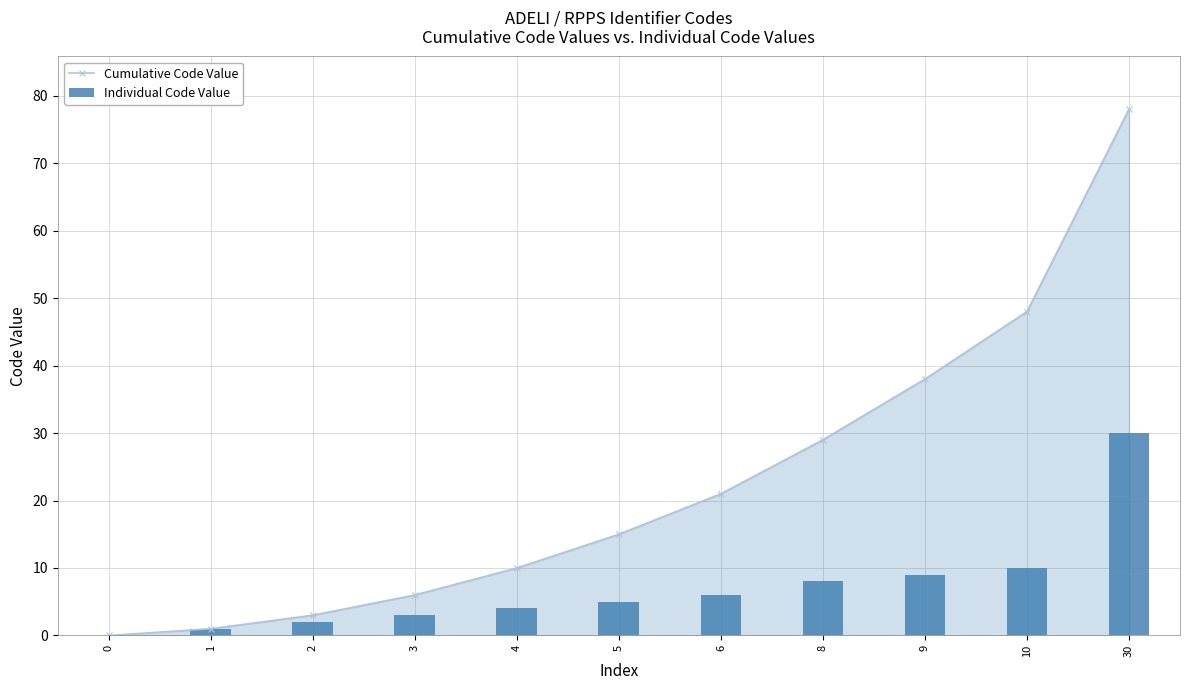

At which label does Cumulative Code Value first exceed 15?

6